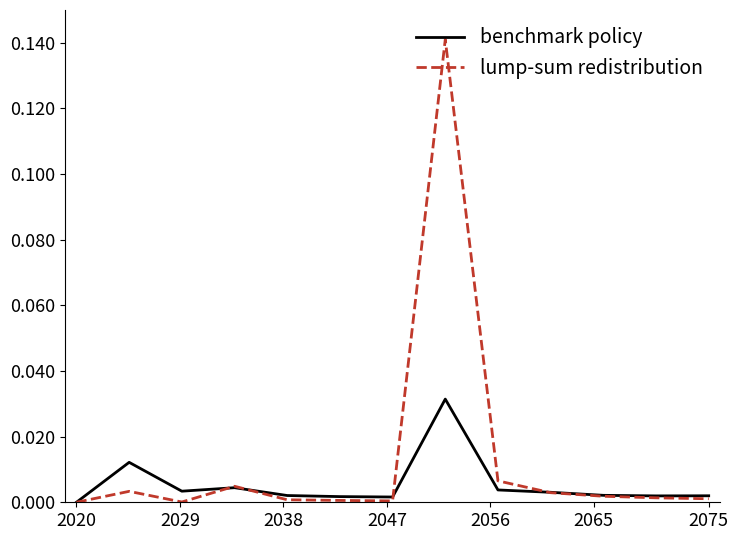

List the series in order of their peak value, lowest first.

benchmark policy, lump-sum redistribution